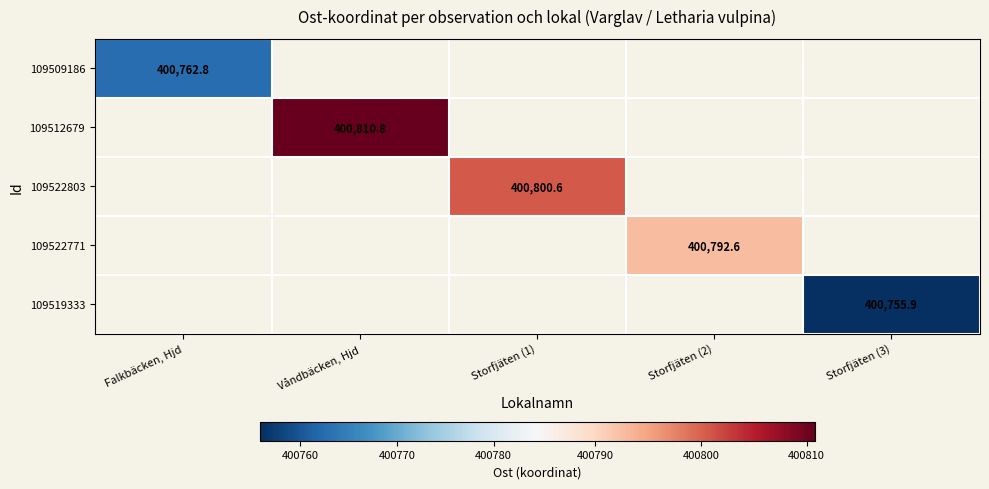

At how many categories does at least one series exceed 400760?

4